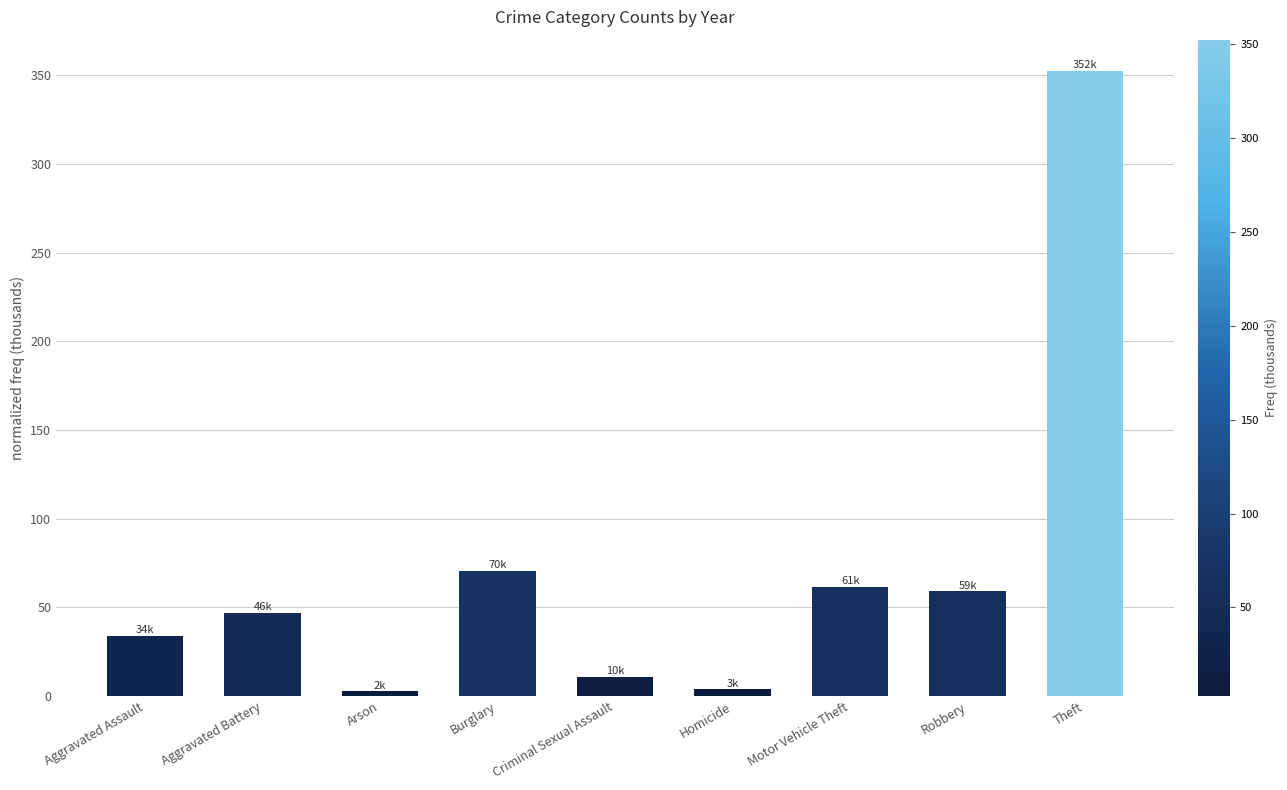

What is the change in value from Criminal Sexual Assault to Theft?

+341.5